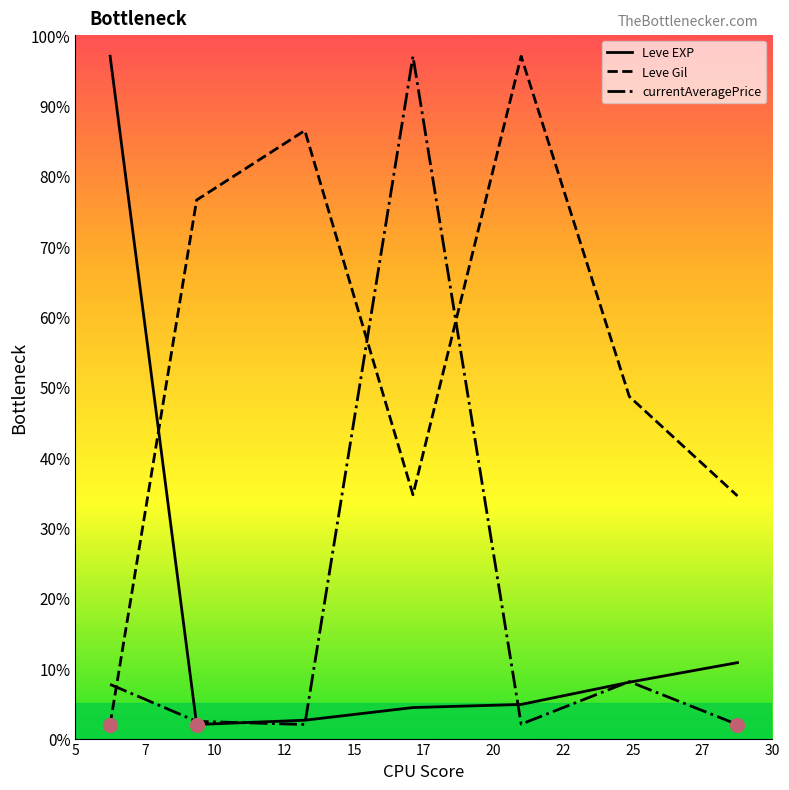

After their last crossing, which series has the higher values: Leve Gil or Leve EXP?

Leve Gil